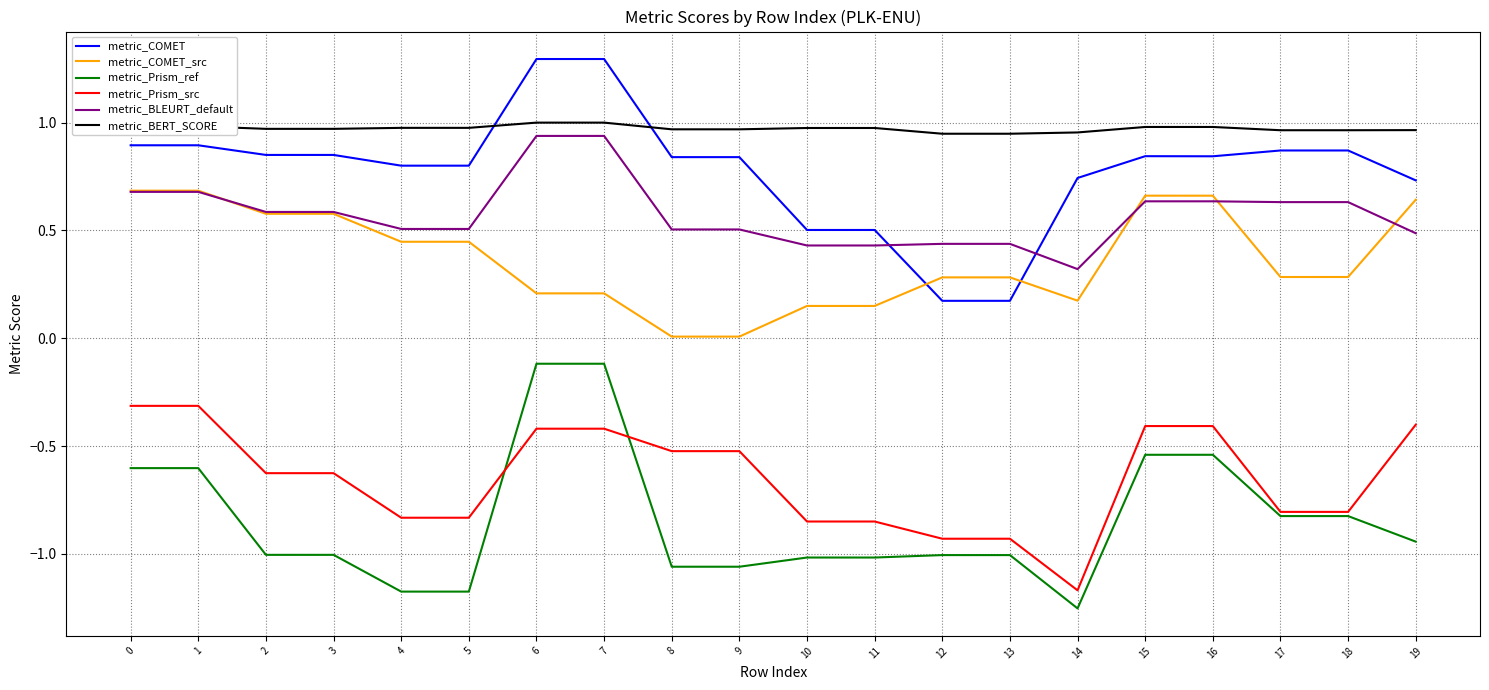

The value of metric_Prism_src at 13 is -1.5. True or false?

False